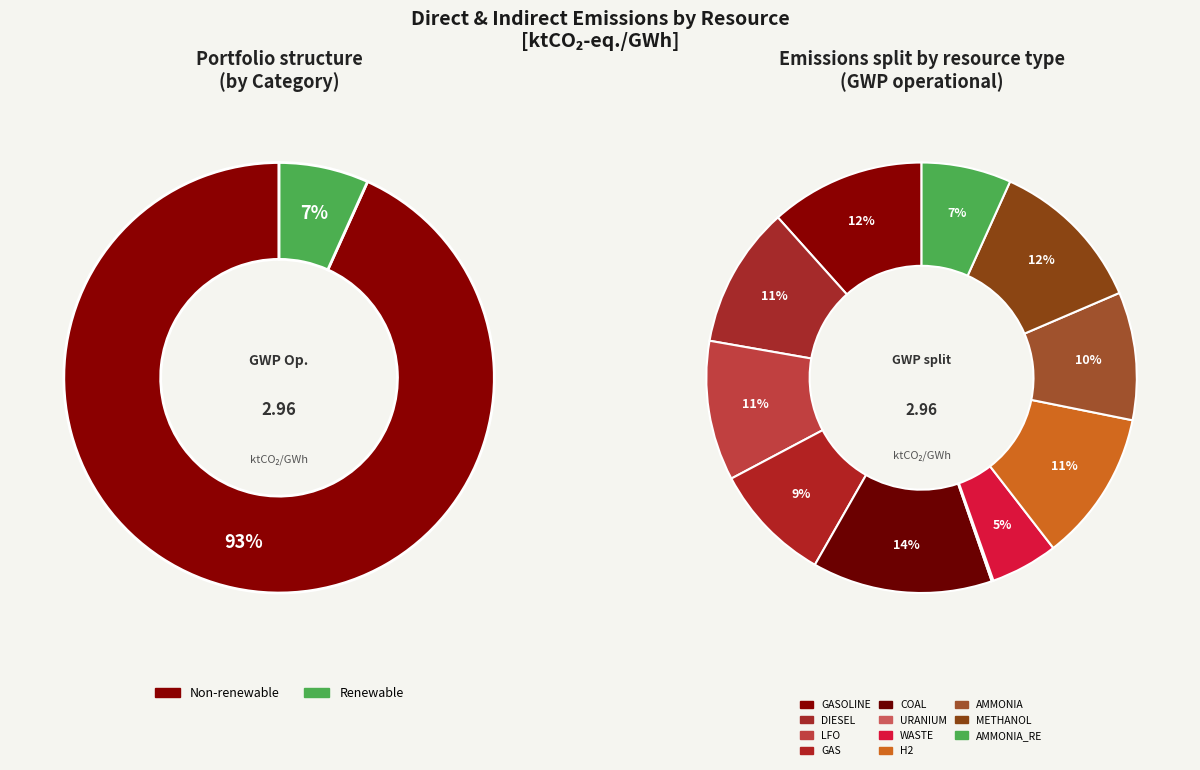

Which category has the smallest portion of the pie?

URANIUM